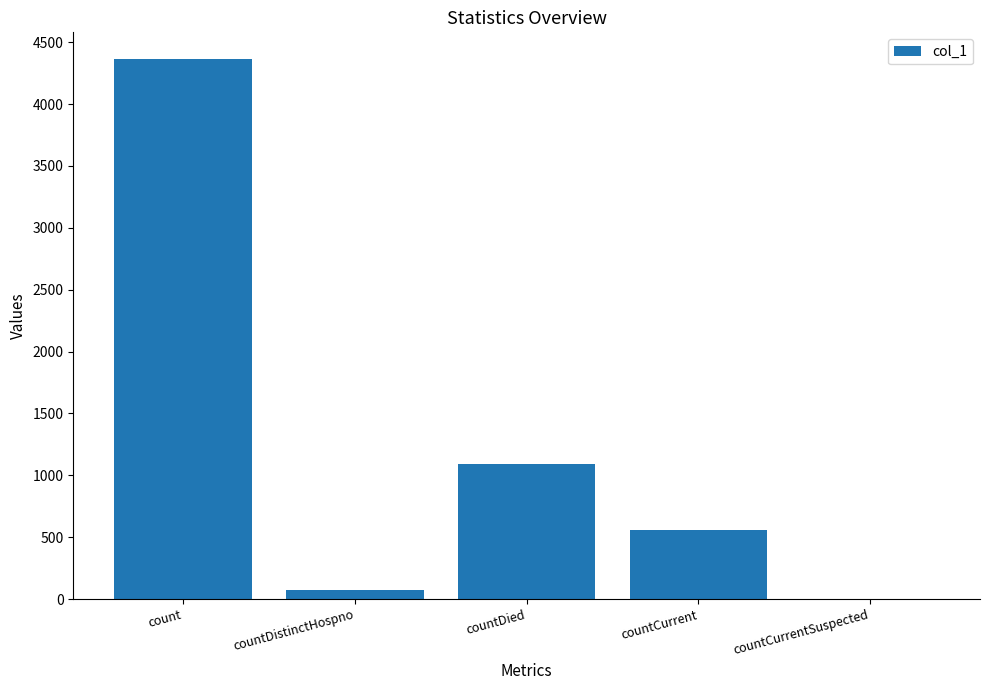

What is the change in value from countDied to countCurrent?

-537